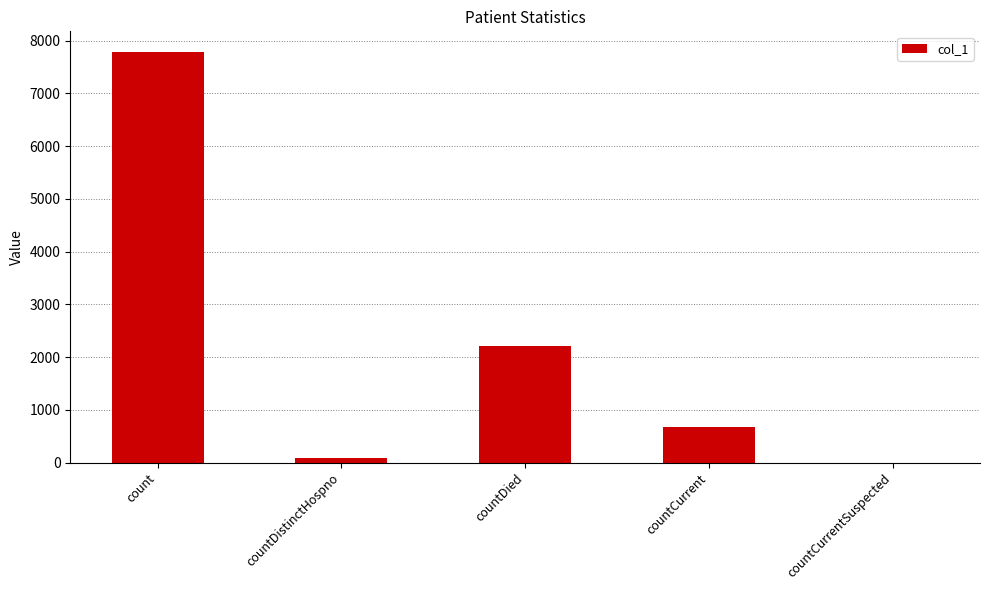

Where is the data nearest to the value 3893?

countDied